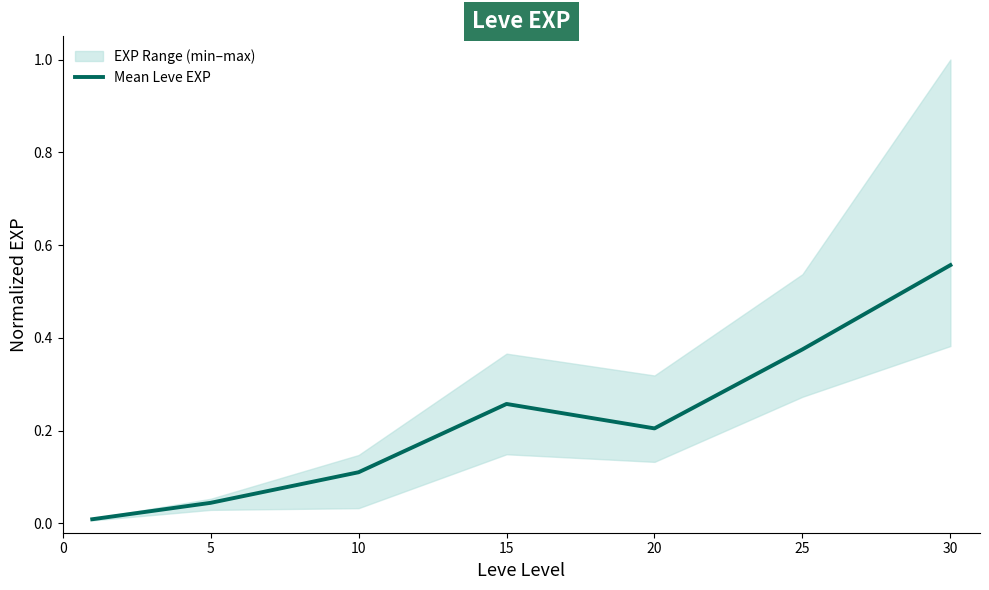

The value of Mean Leve EXP at 20 is 0.2. True or false?

True